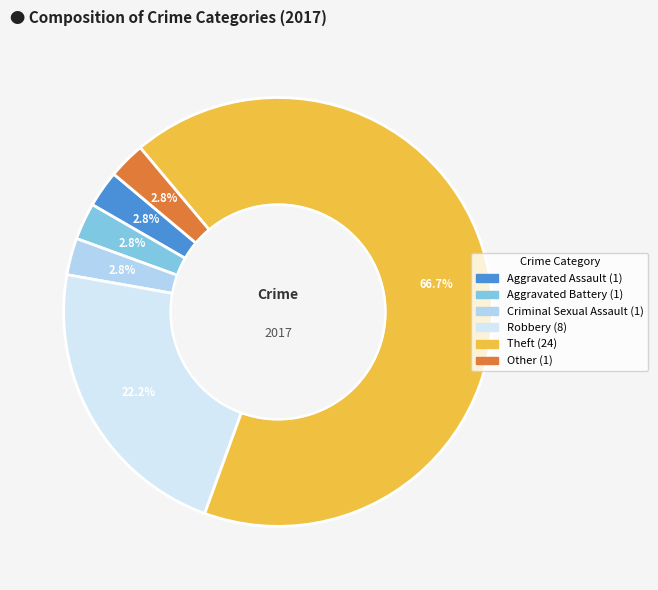

Is it true that Robbery is 35% of the pie?

False